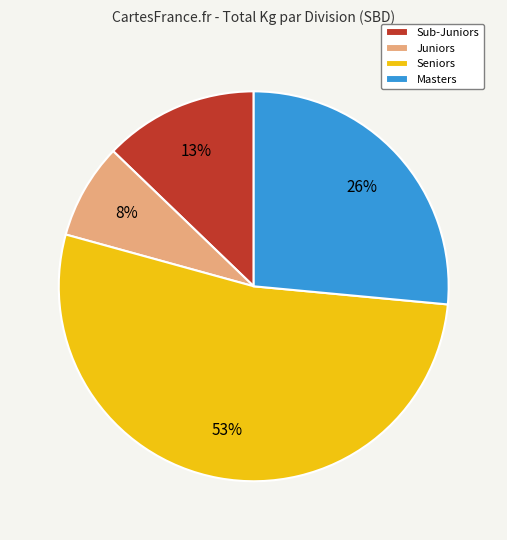

Between Masters and Sub-Juniors, which is larger?

Masters